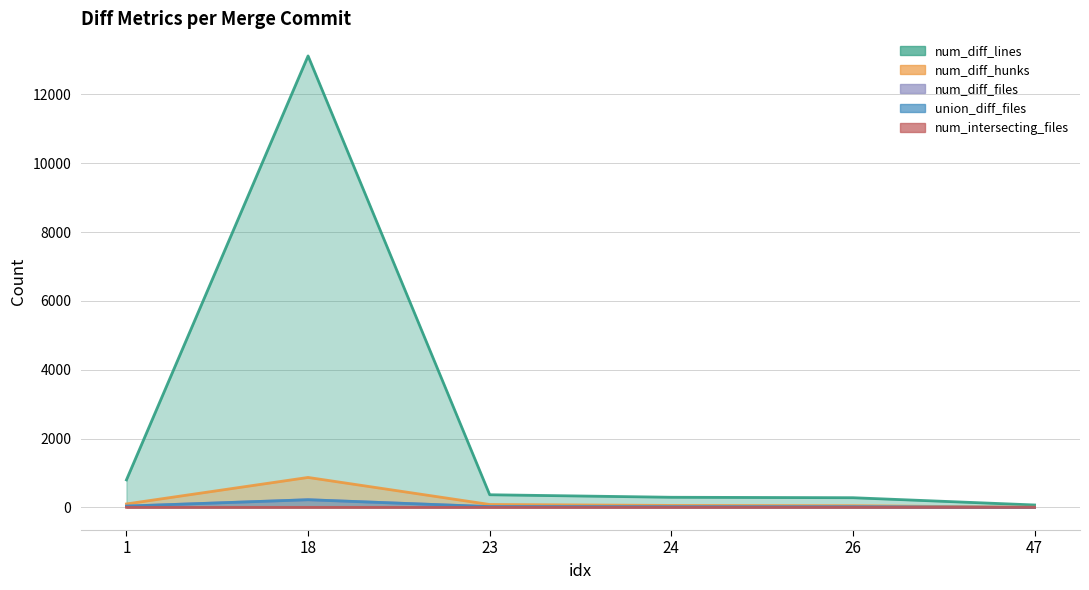

What is the value of the num_intersecting_files point at the 1st from the left?

3